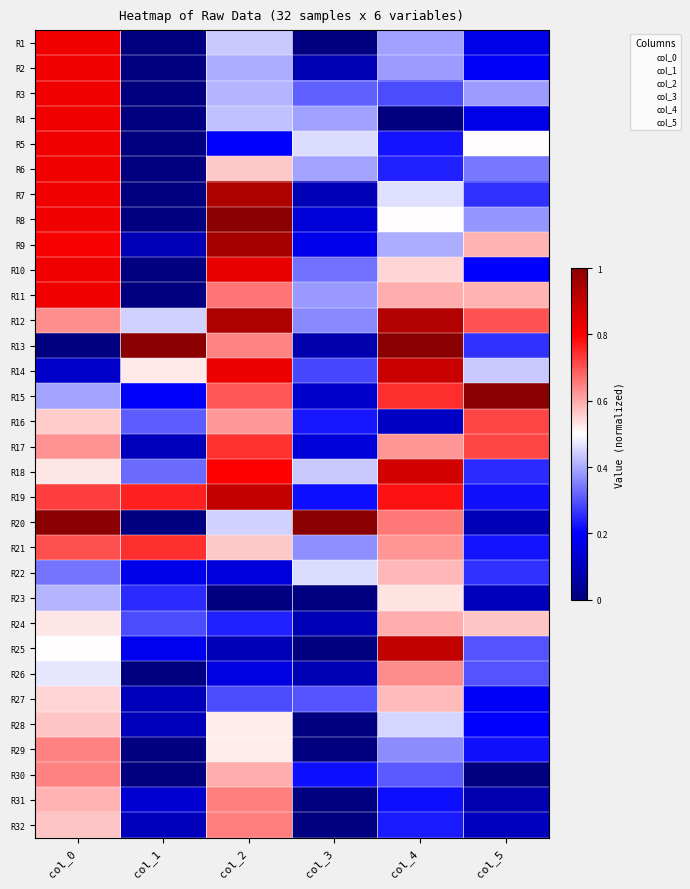

Which label corresponds to the largest value in the chart?

col_2